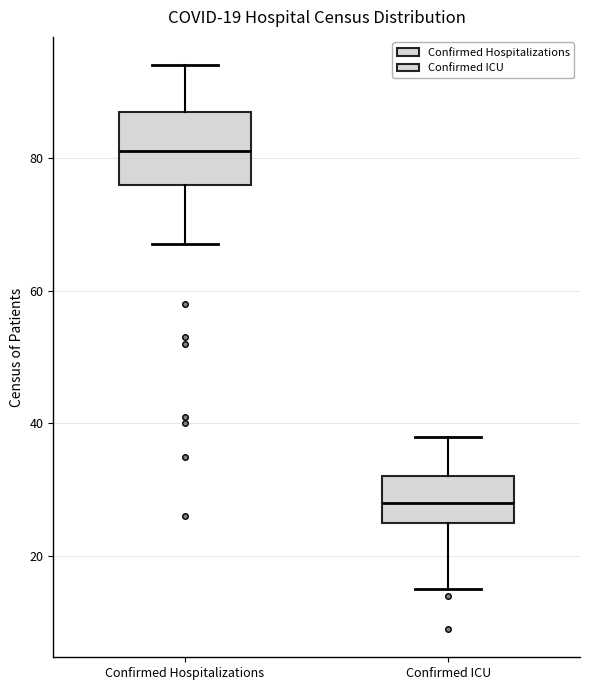

Which box's median line is the highest?

Confirmed Hospitalizations